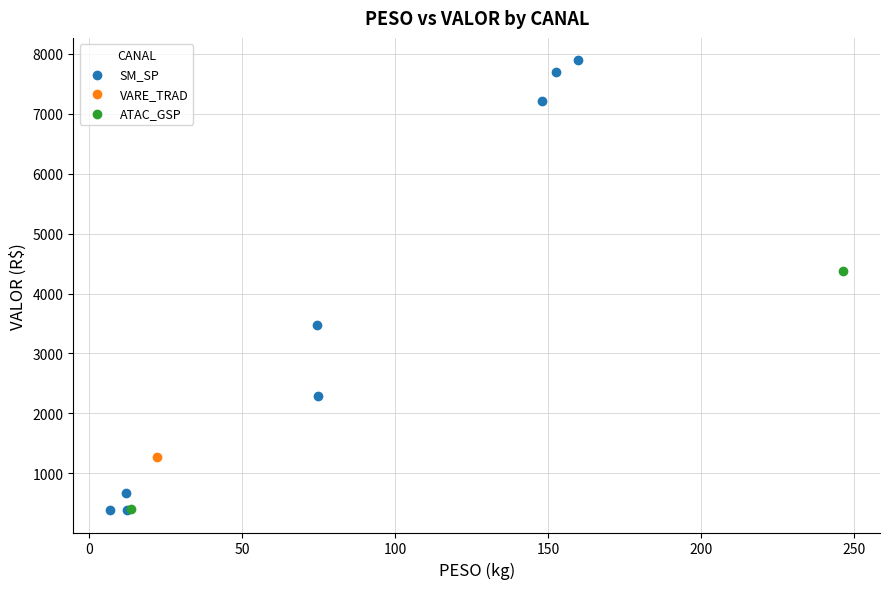

Which series contains the highest Y value?

SM_SP